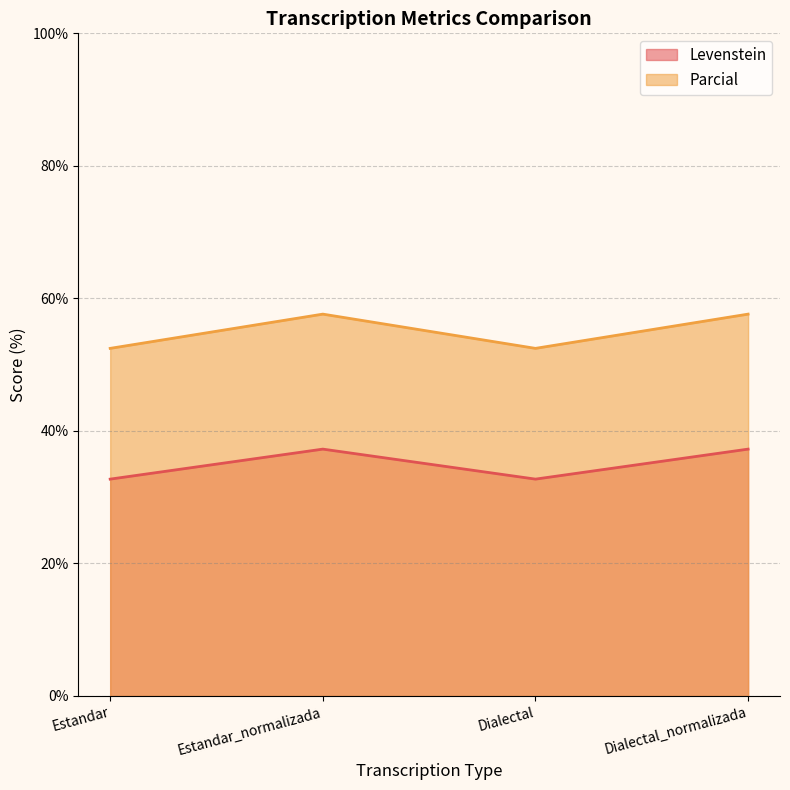

At Dialectal_normalizada, list the series in order from largest to smallest.

Parcial, Levenstein